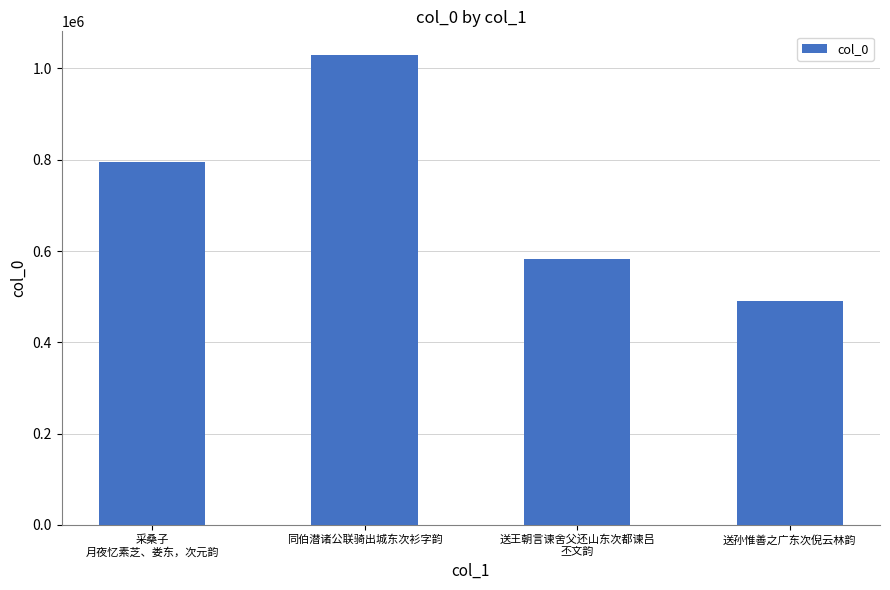

The chart shows a value of 794867 at 采桑子
月夜忆素芝、娄东，次元韵. True or false?

True